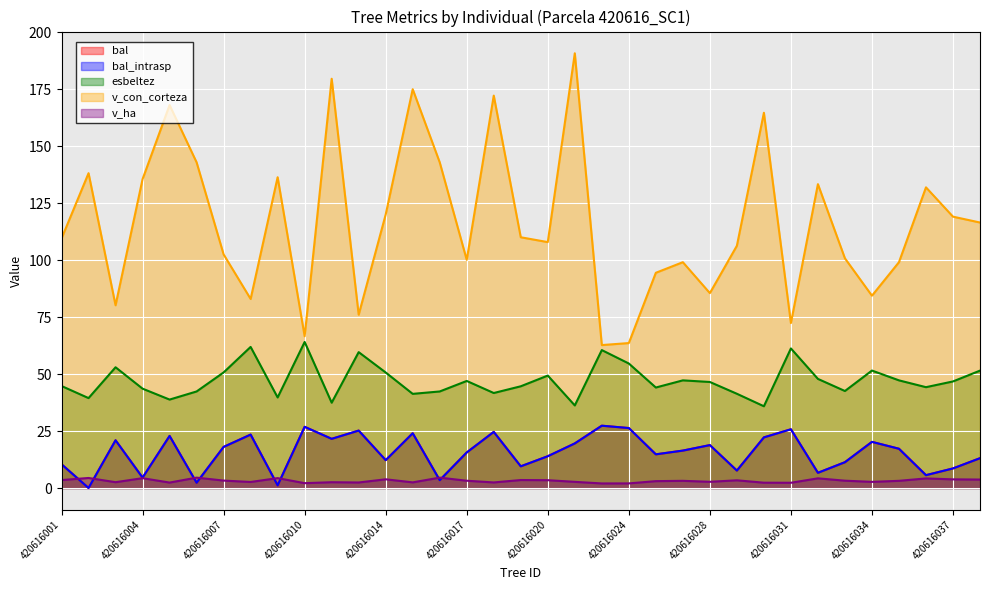

Is it true that bal equals 33.5 at 420616008?

False